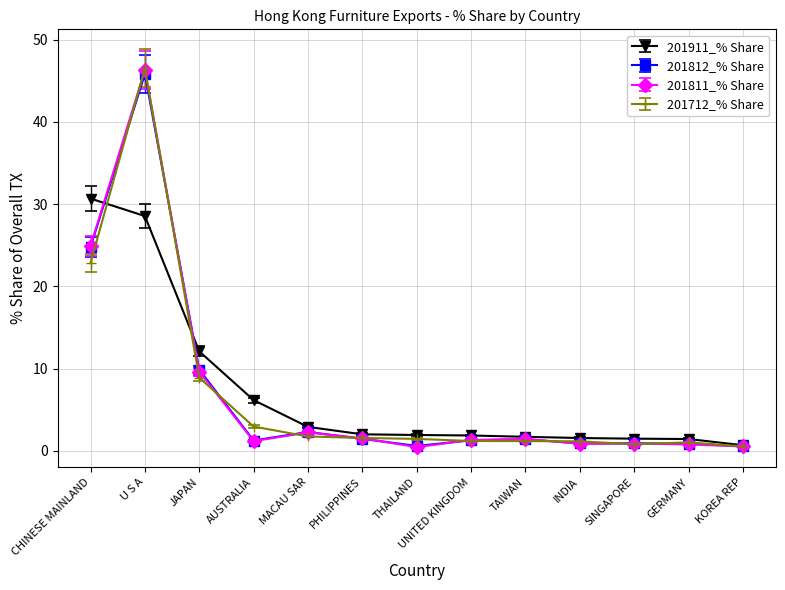

Which category has the lowest value in the 201911_% Share series?

KOREA REP